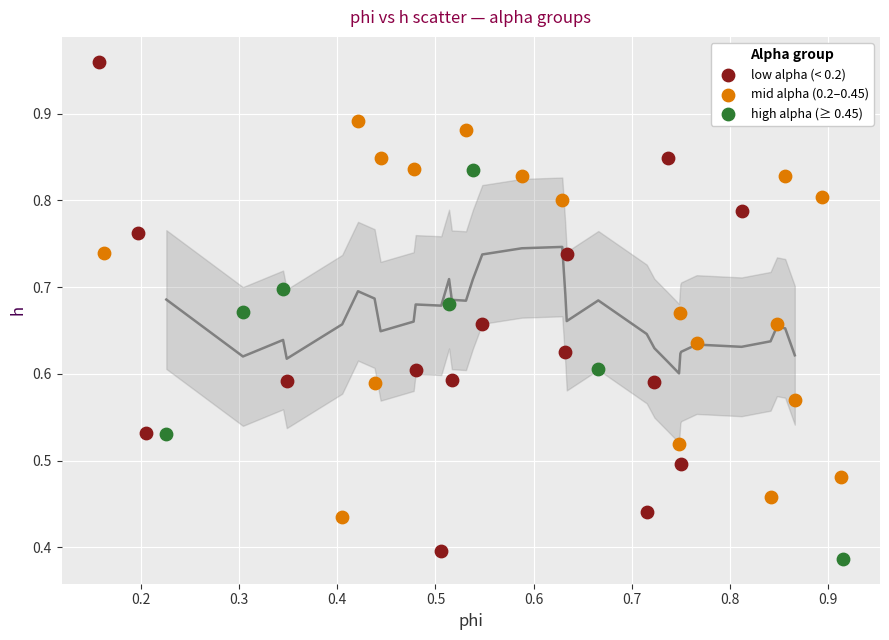

What are all the series names shown in the legend?

low alpha (< 0.2), mid alpha (0.2–0.45), high alpha (≥ 0.45)